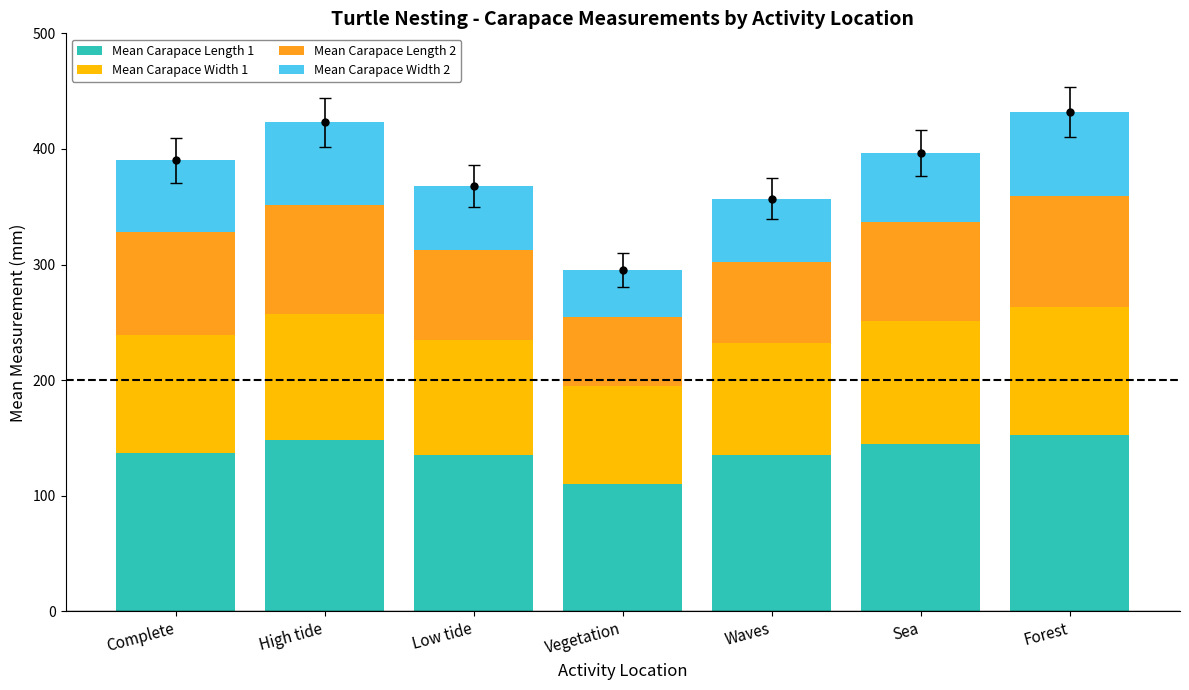

Are the bars horizontal?

No